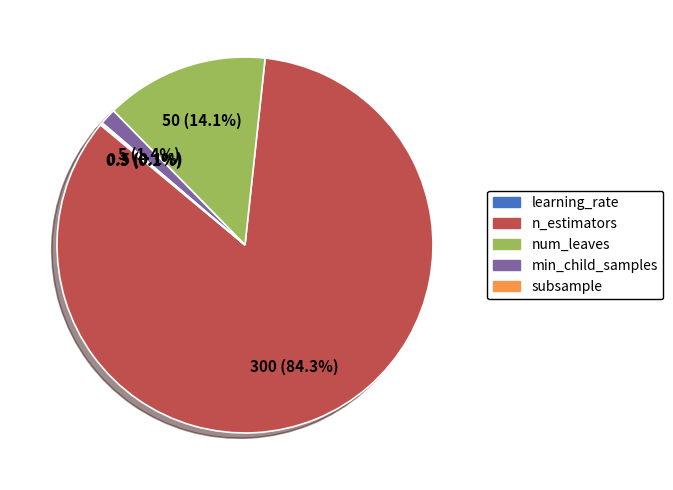

Which category has the biggest portion of the pie?

n_estimators